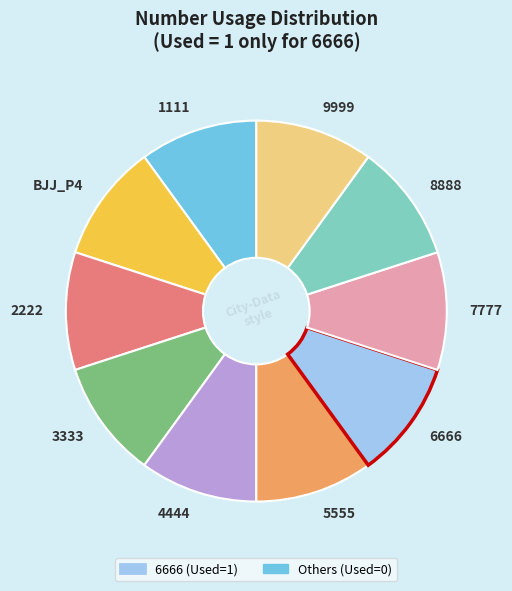

What is the ratio of the value at 3333 to the value at 8888?

1.0